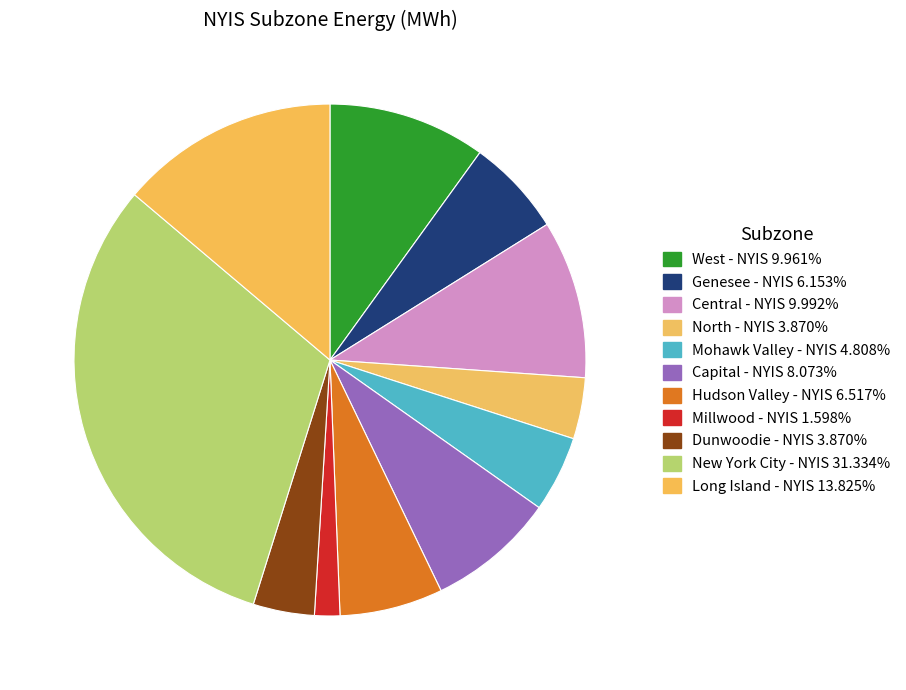

Is Long Island - NYIS the majority of the pie?

No